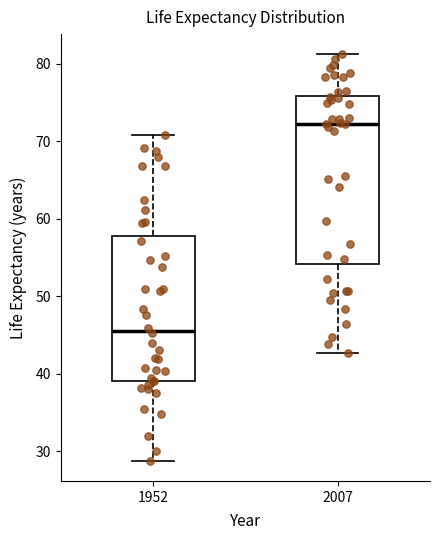

Which box has the highest median line?

2007